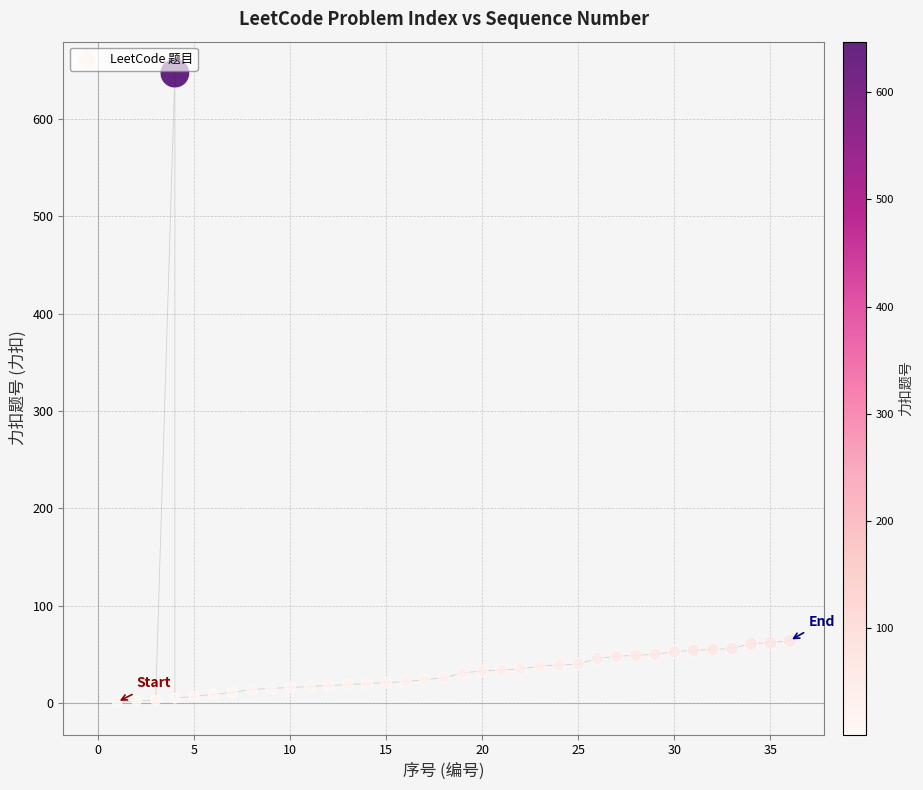

What is the range of Y values (max minus min)?

646